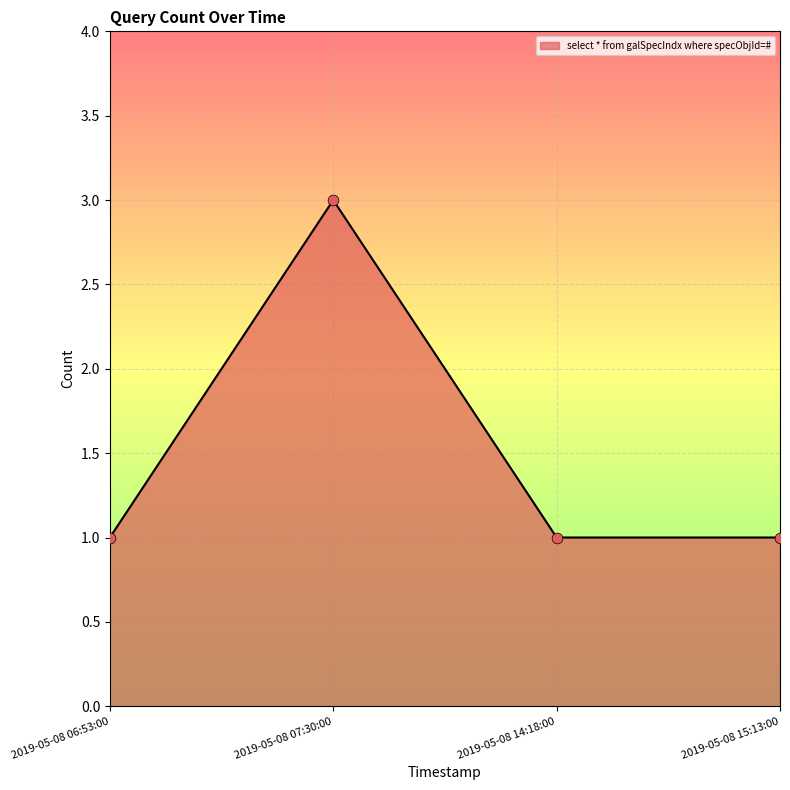

What is the change in value from 2019-05-08 07:30:00 to 2019-05-08 15:13:00?

-2